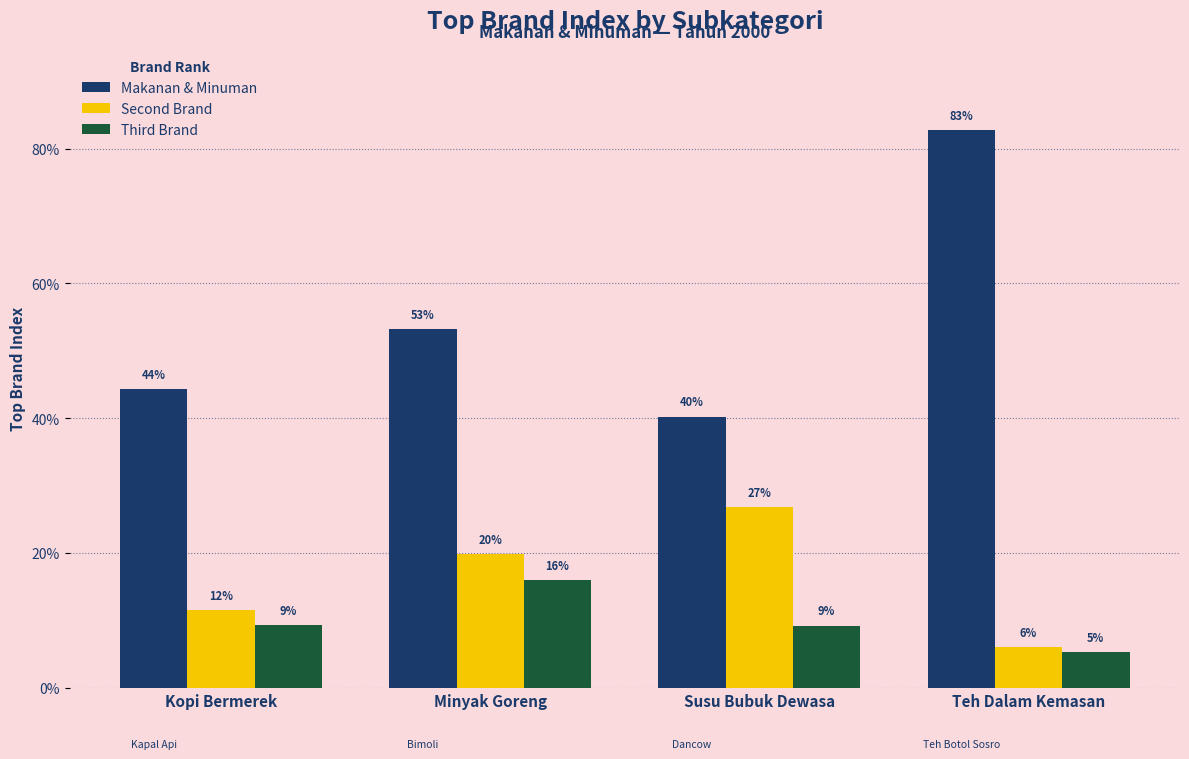

What is the label of the 3rd bar from the left?

Susu Bubuk Dewasa